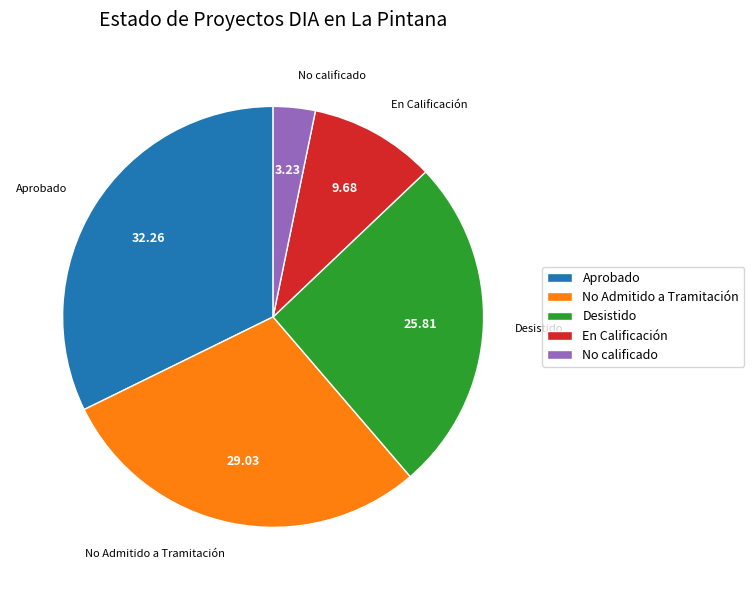

Does Aprobado represent more than half of the total?

No